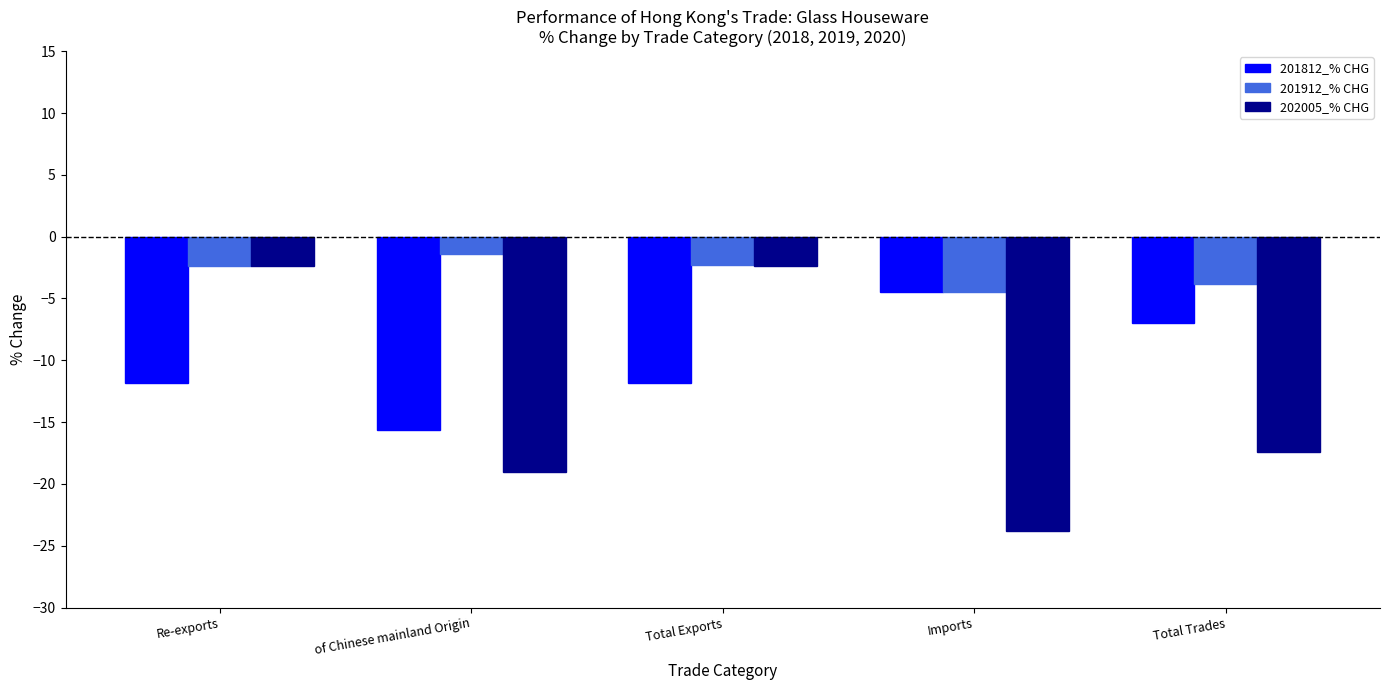

Where does the 201812_% CHG series first go above -11?

Imports